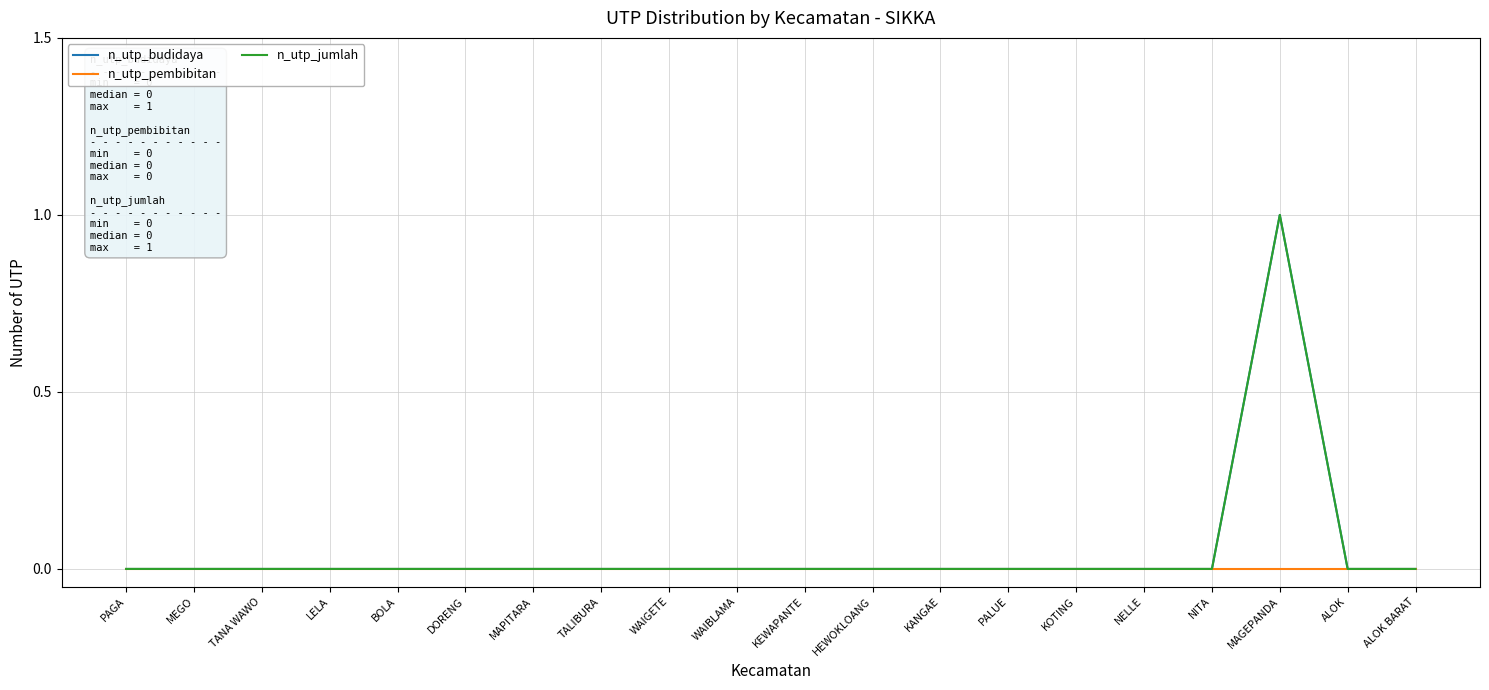

Which has a higher value, WAIGETE or KANGAE?

WAIGETE